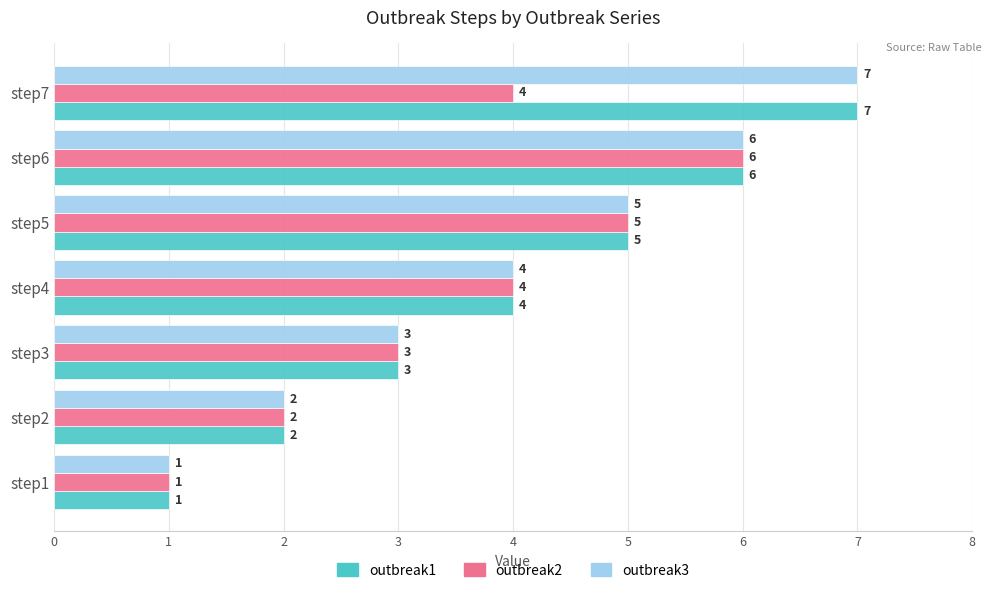

Count the outbreak1 values in the range 2 to 6.

5